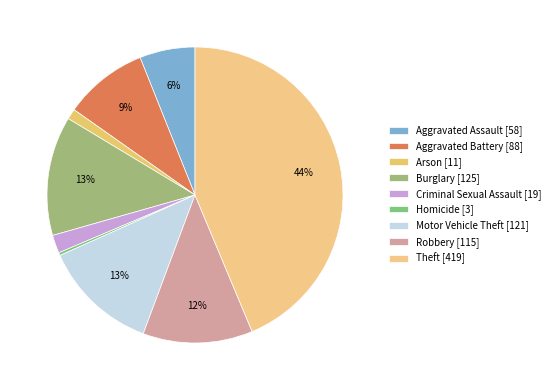

Approximately how many times larger is the value at Burglary compared to Criminal Sexual Assault?

6.6